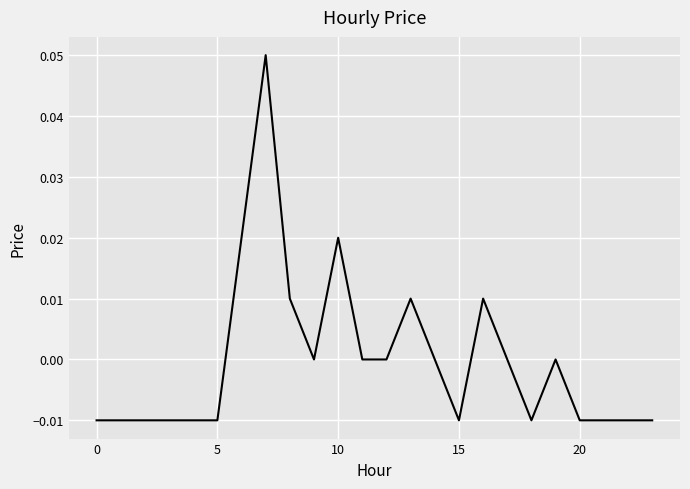

What is the maximum value shown in the chart?

0.1